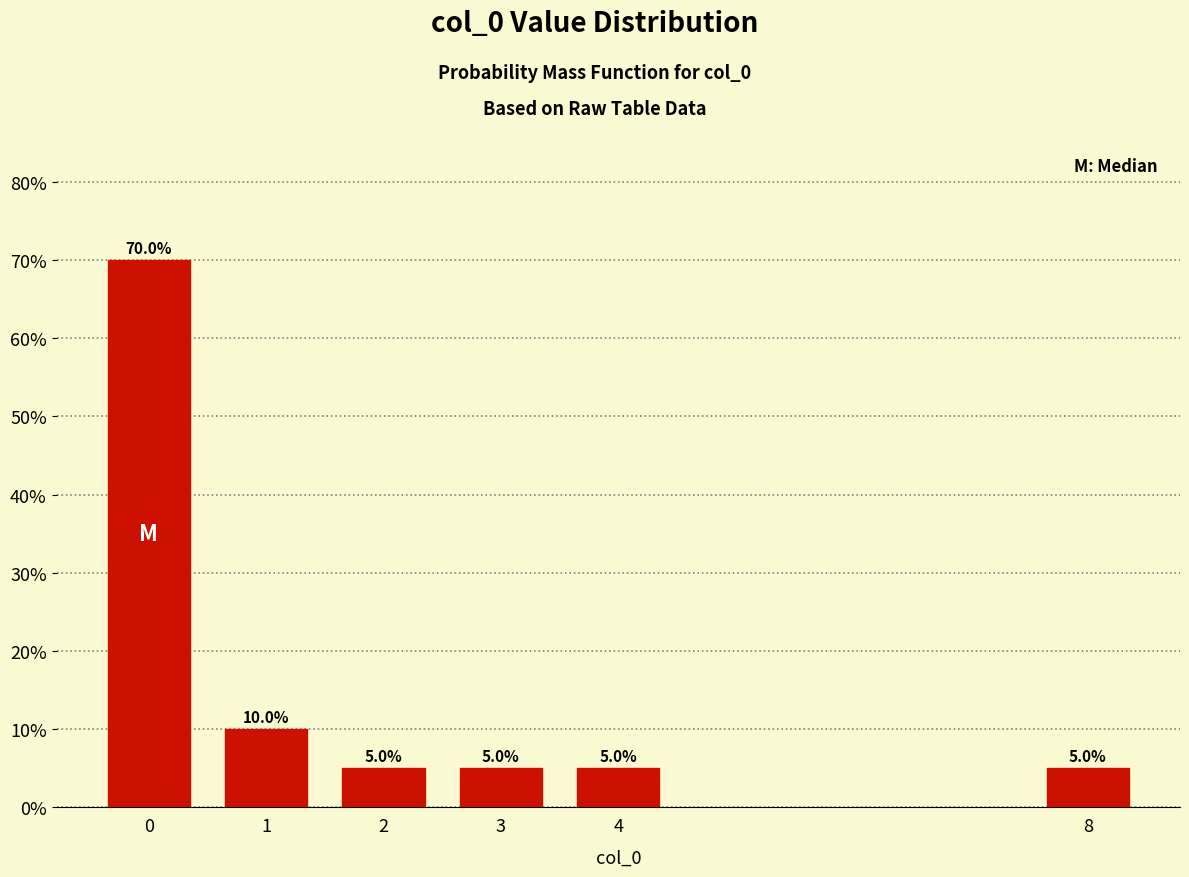

Reading left to right, extract all data points from this chart.

0=70	1=10	2=5	3=5	4=5	8=5